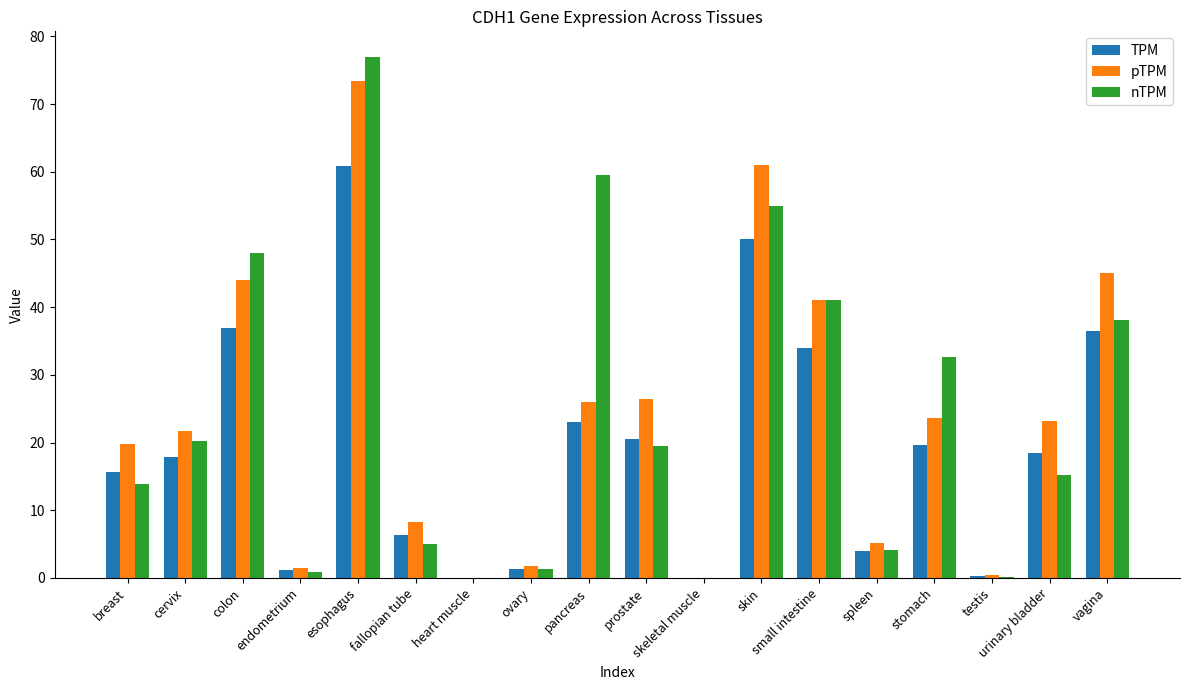

What is the sum of the TPM values at breast and heart muscle?

15.7